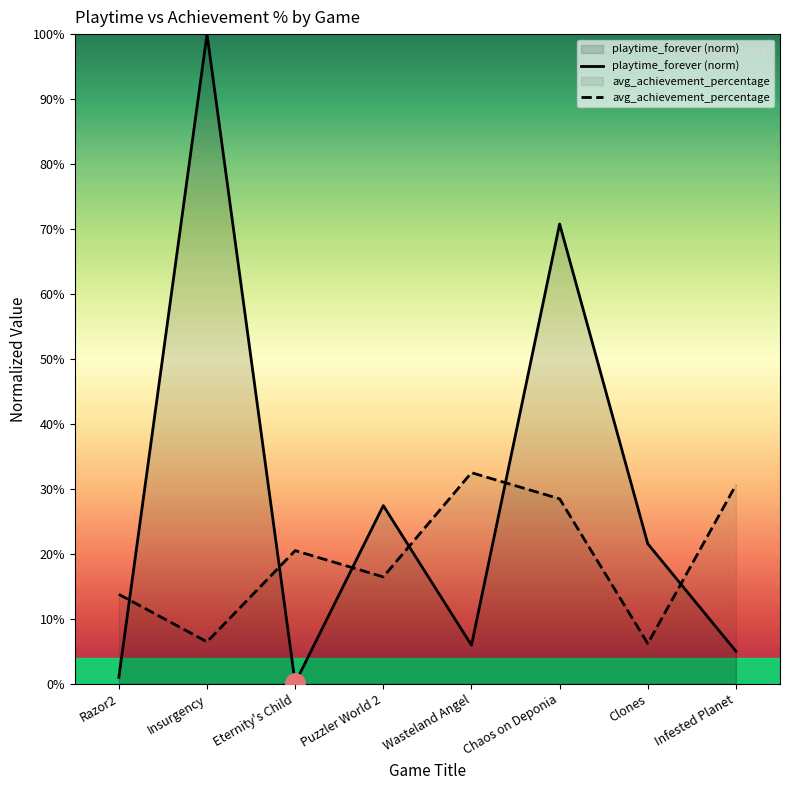

At Insurgency, list the series in order from smallest to largest.

avg_achievement_percentage, playtime_forever (norm)